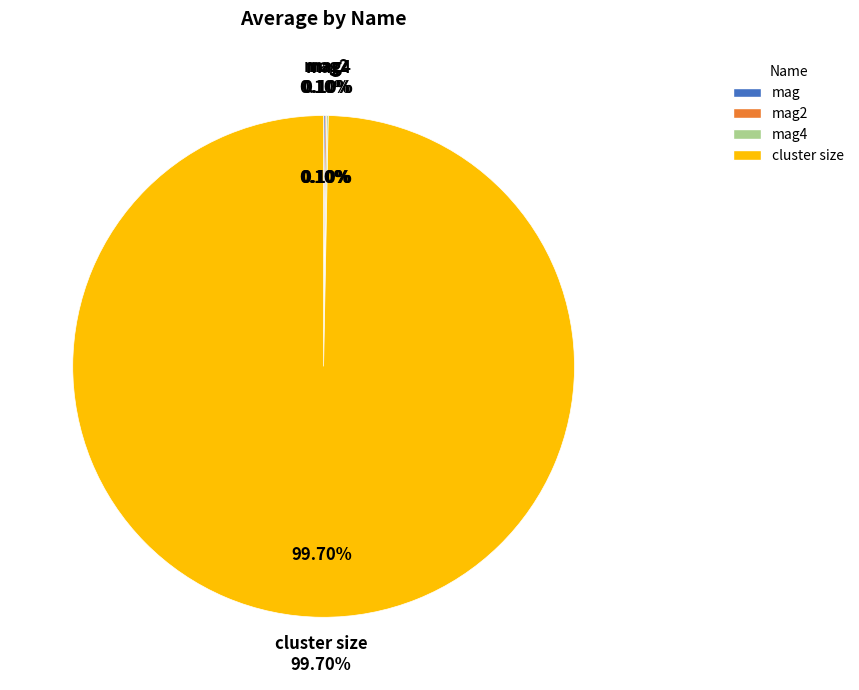

What percentage is the cluster size slice, to the nearest percent?

100%